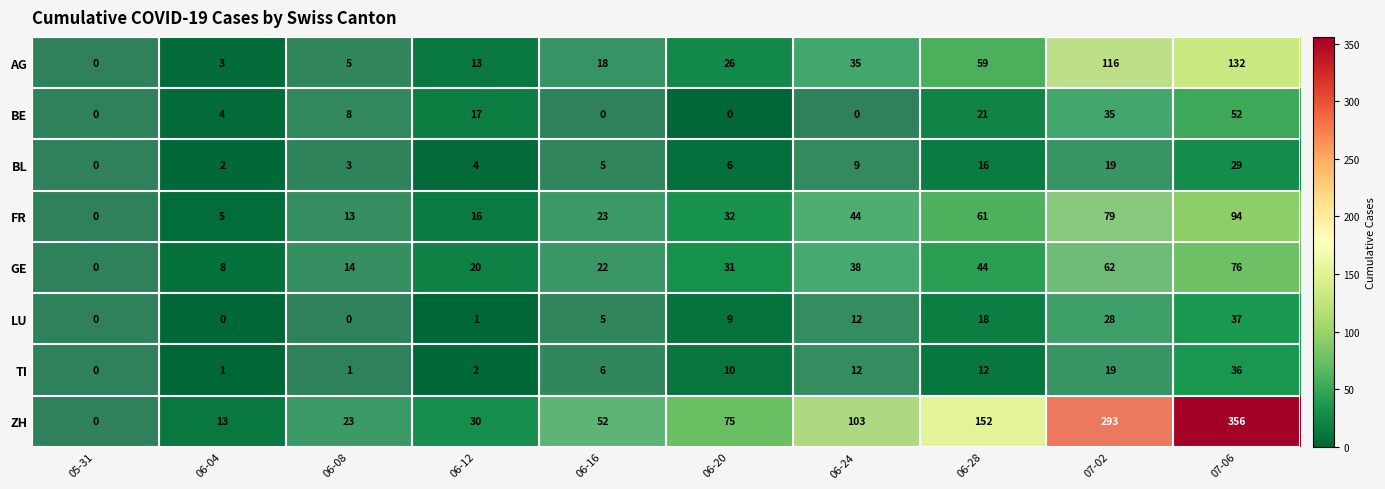

At how many categories does at least one series exceed 352?

1